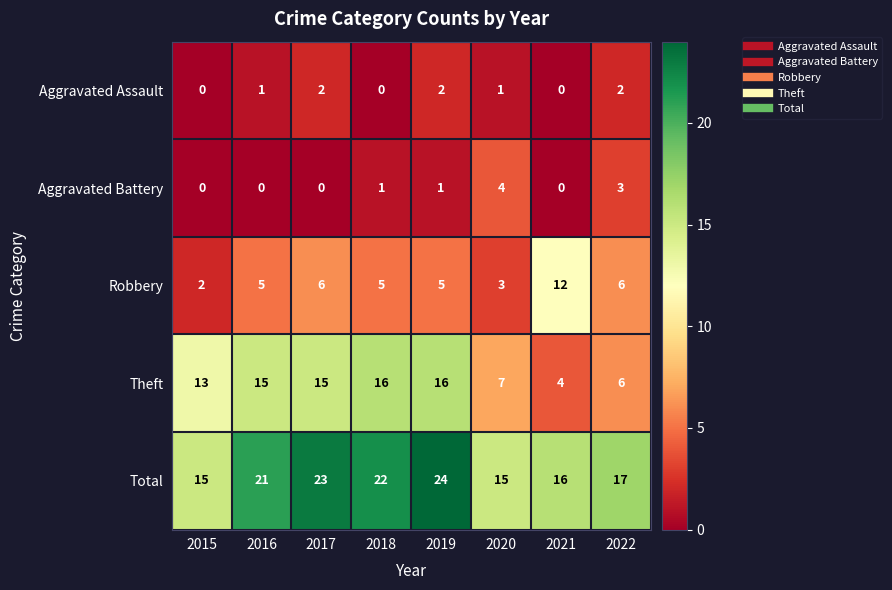

Which series changed the most between 2015 and 2017?

Total